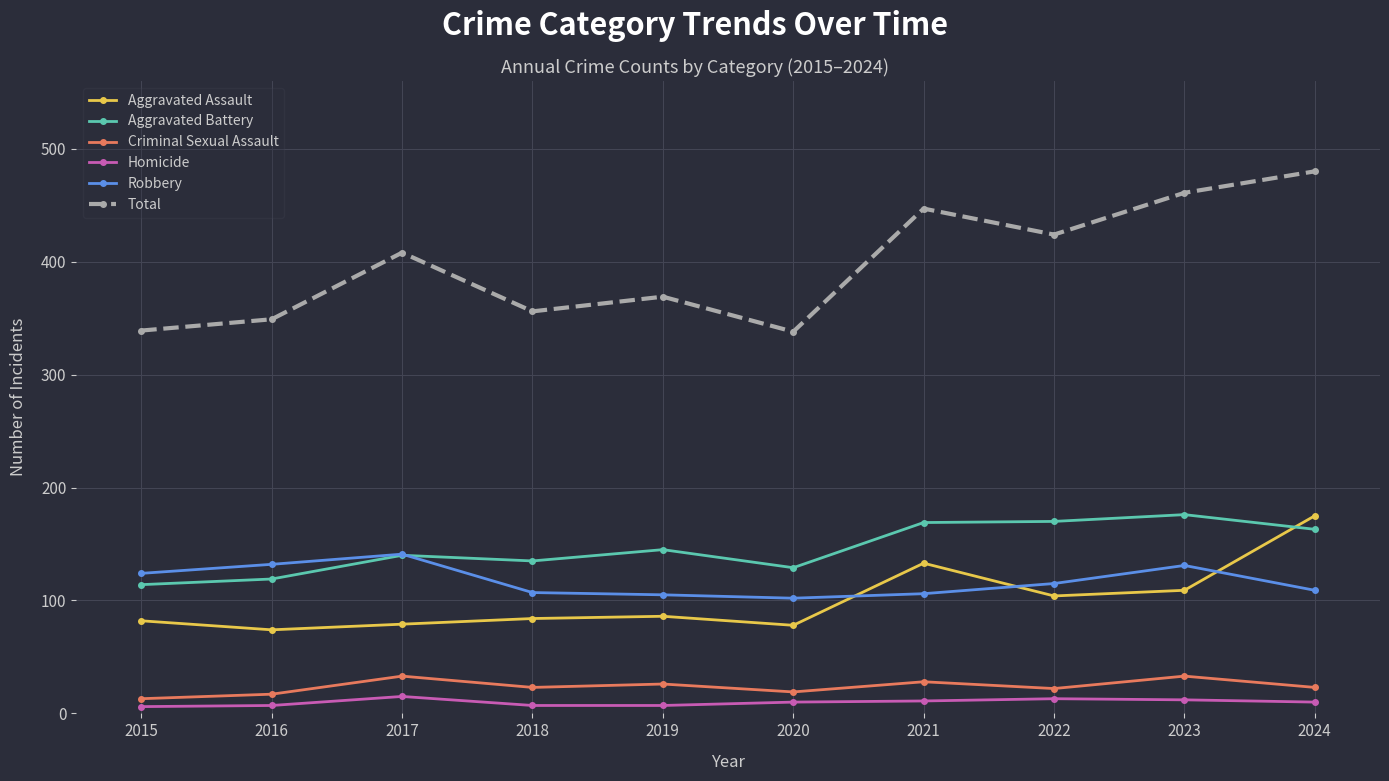

What is the spread (max minus min) of values at 2023?

449